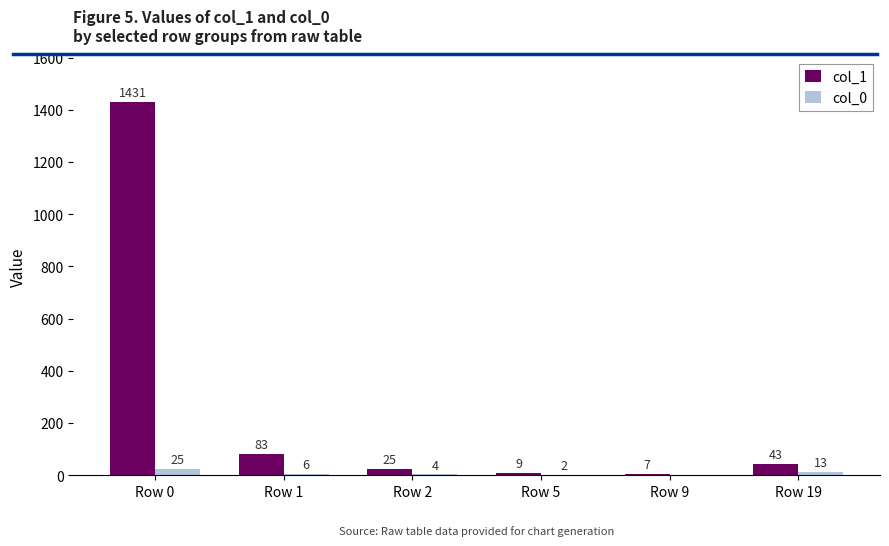

What is the sum of all col_0 values?

50